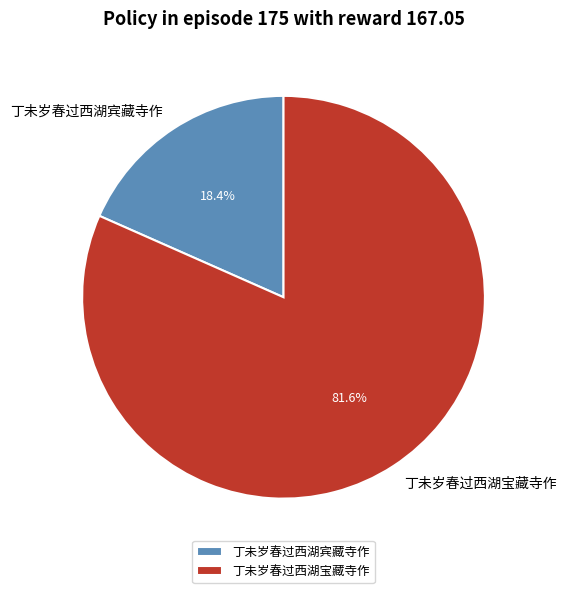

Which category has the biggest portion of the pie?

丁未岁春过西湖宝藏寺作